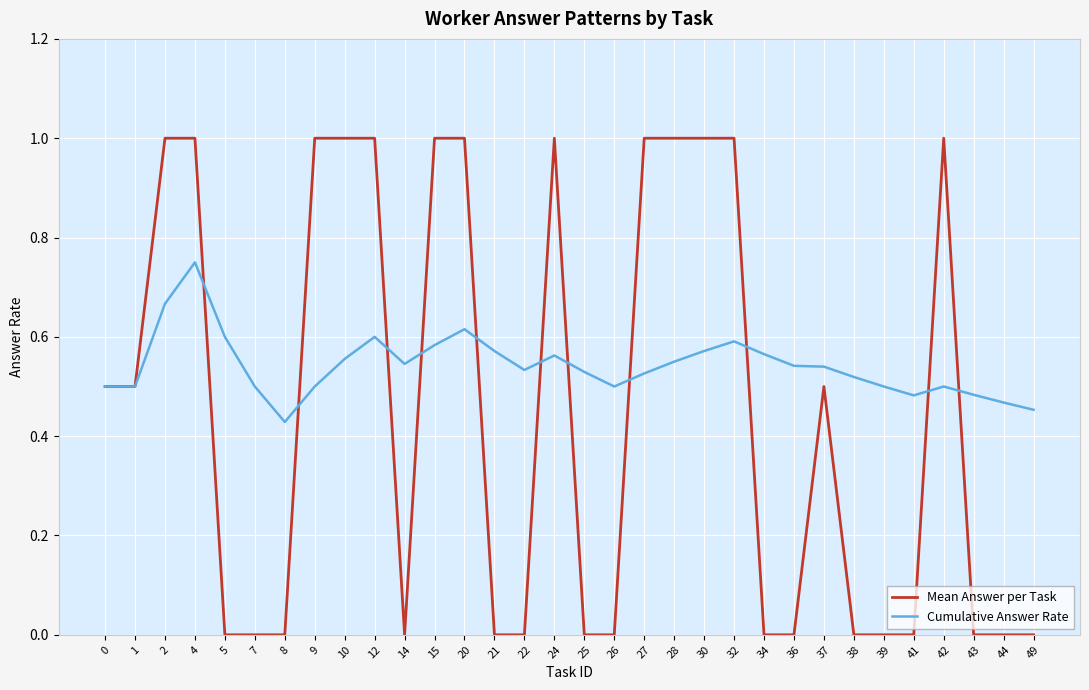

How many distinct data groups are displayed?

2